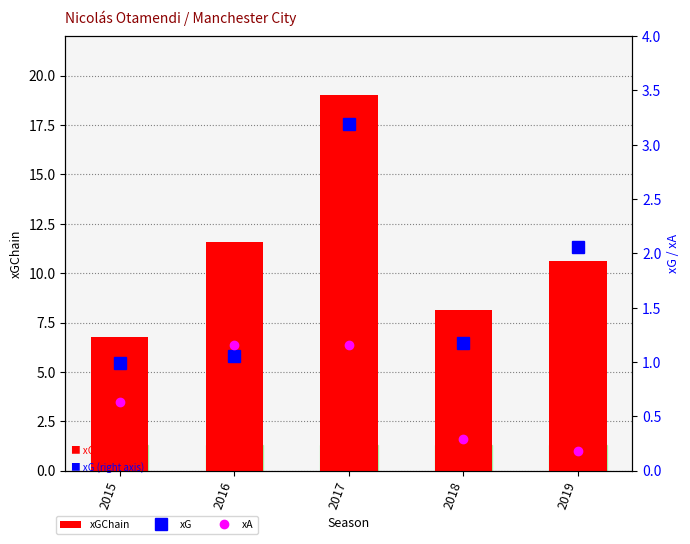

Is the value of xGChain at 2016 greater than the value of xG at 2018?

Yes